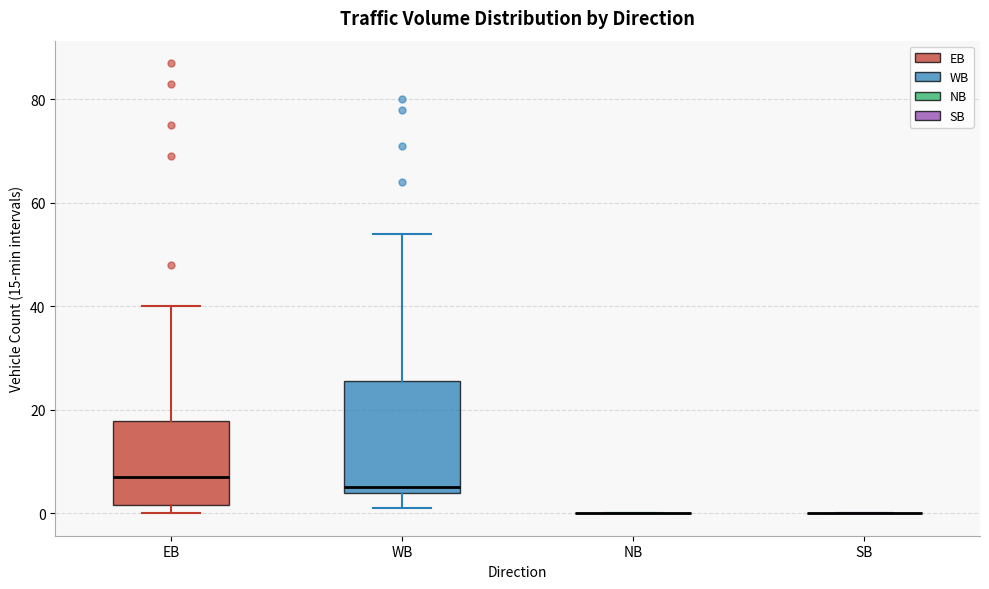

Which box is the tallest, from its lower edge to its upper edge?

WB